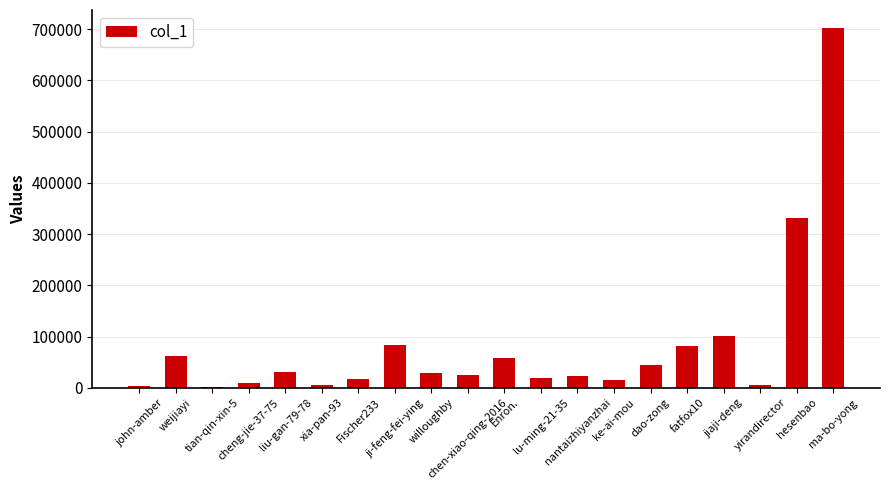

Approximately how many times larger is the value at liu-gan-79-78 compared to dao-zong?

0.7